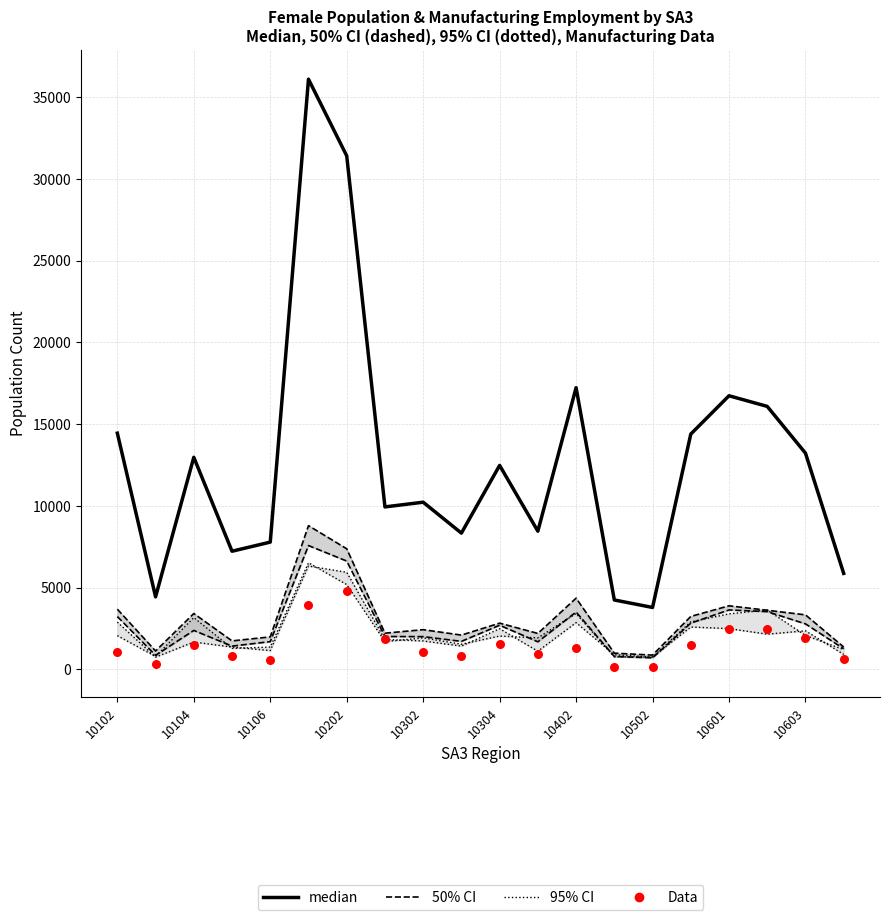

Is the value of median at 10202 greater than the value of Data at 10106?

Yes